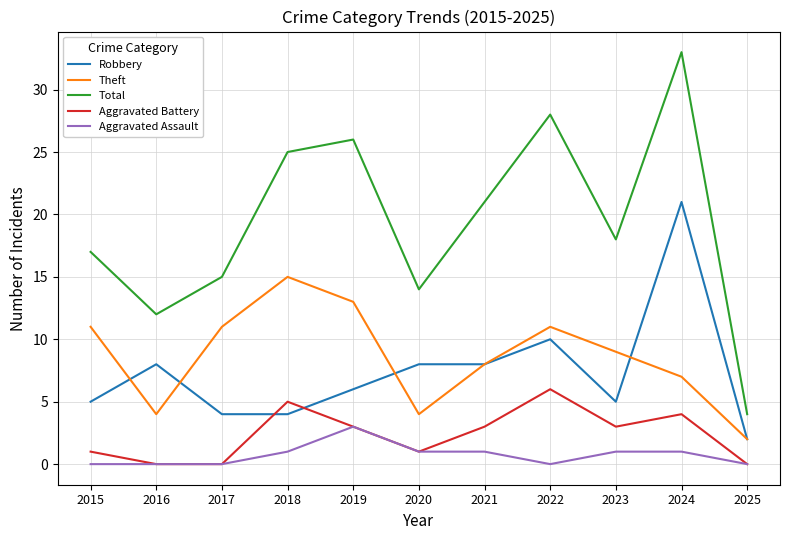

Does the chart have visible grid lines?

Yes